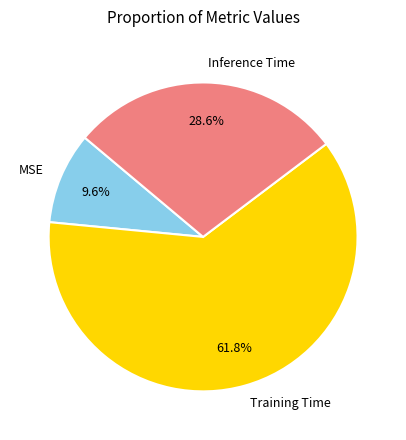

Do Inference Time and MSE together represent more than half of the pie?

No